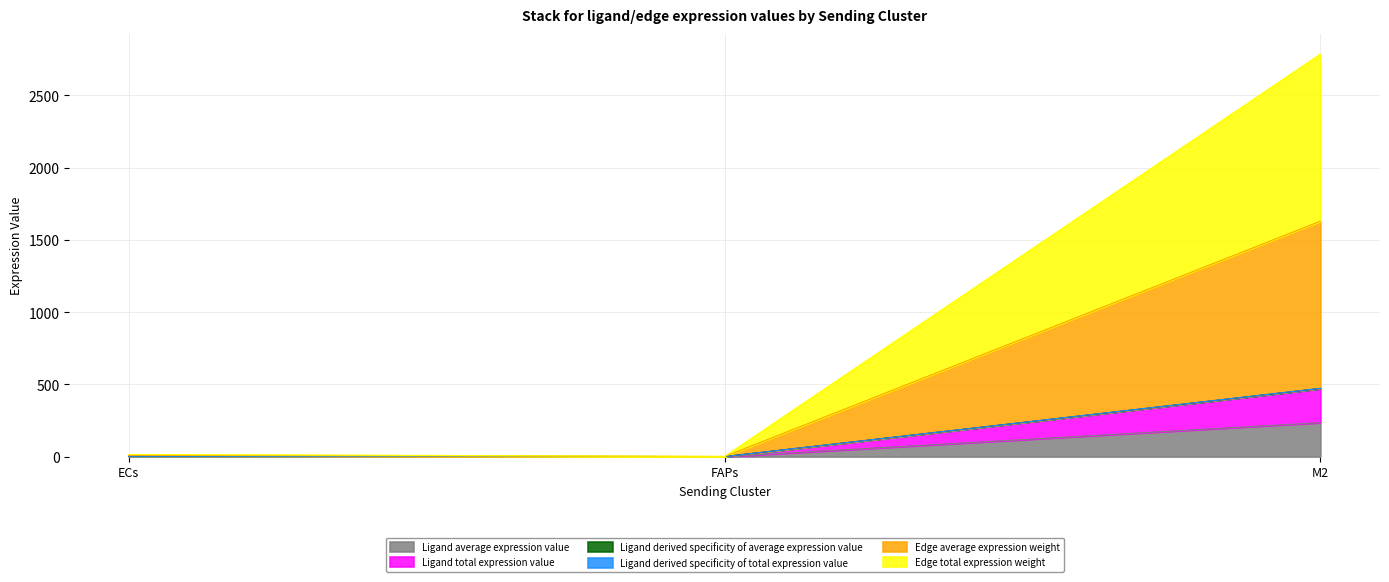

What is the difference between the Edge average expression weight values at ECs and FAPs?

8.0